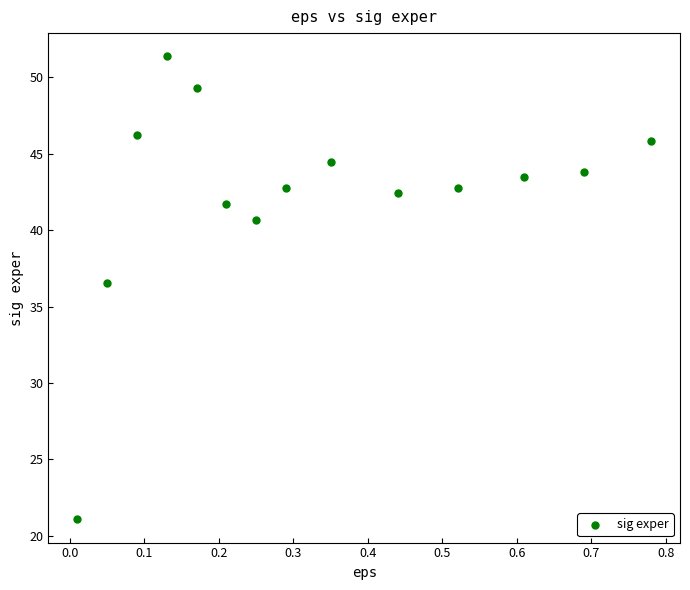

What is the range of Y values (max minus min)?

30.3